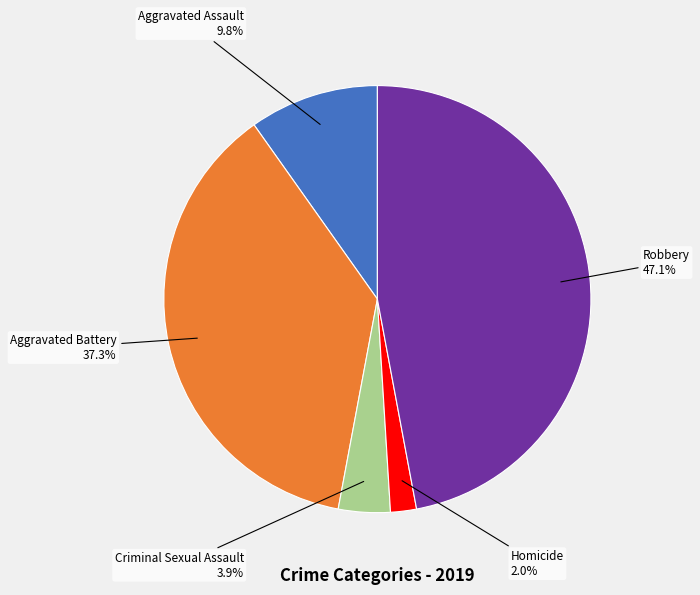

Is it true that Aggravated Assault is 1% of the pie?

False